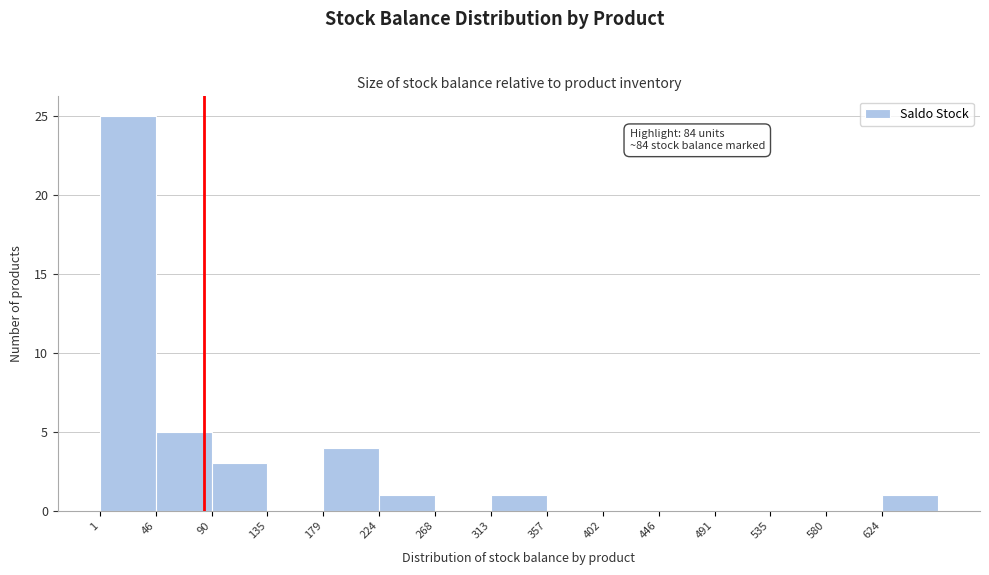

Over which range of the x-axis is the bar tallest?

0 to 45